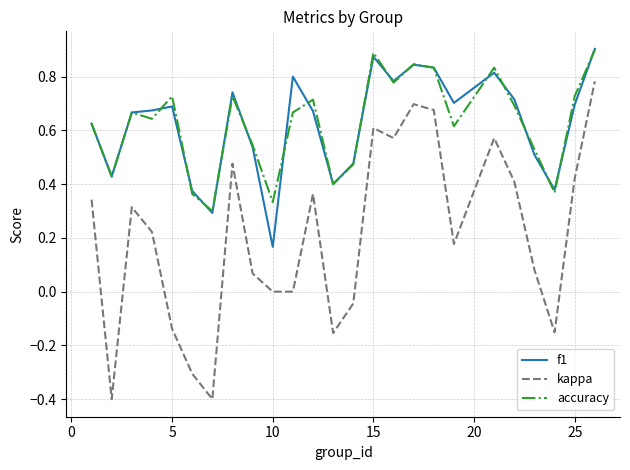

True or false: kappa and accuracy intersect in this chart.

False